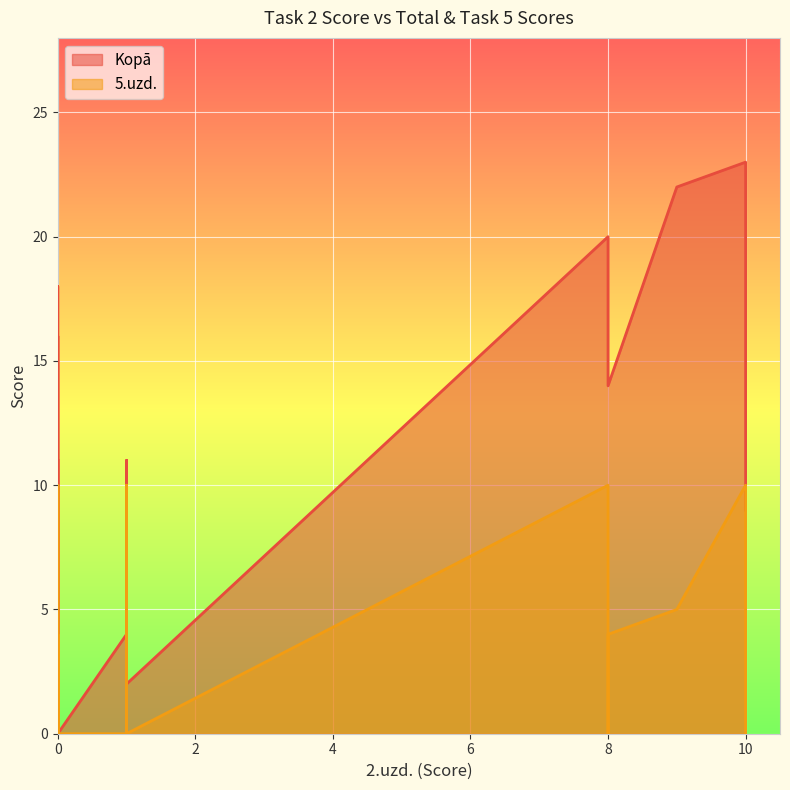

At how many categories does at least one series exceed 3?

15